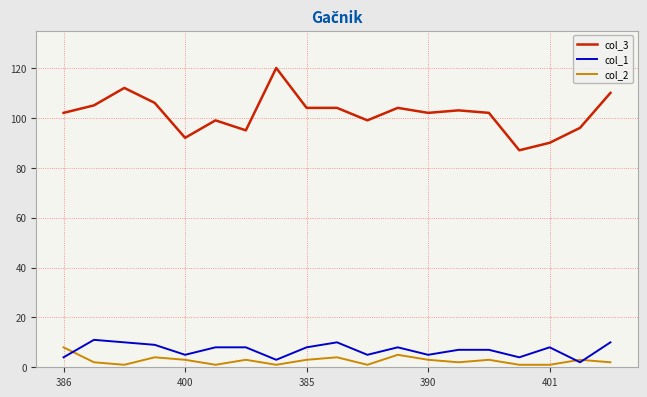

Which series has the largest range (max minus min)?

col_3